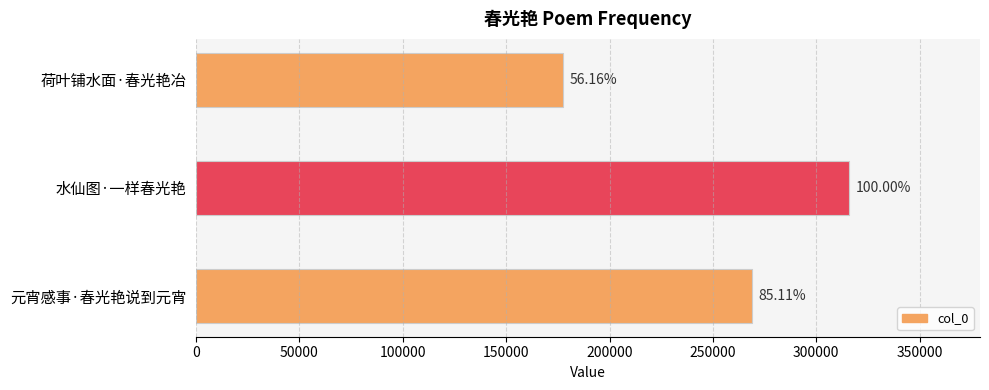

What is the difference between the maximum and second lowest values?

47041